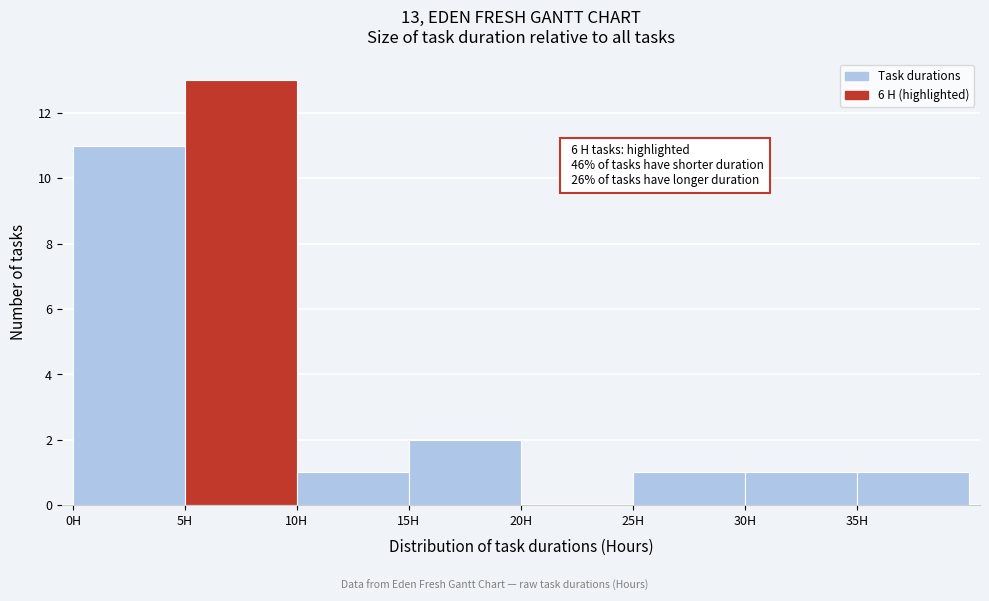

Over which range of the x-axis is the bar tallest?

5 to 10